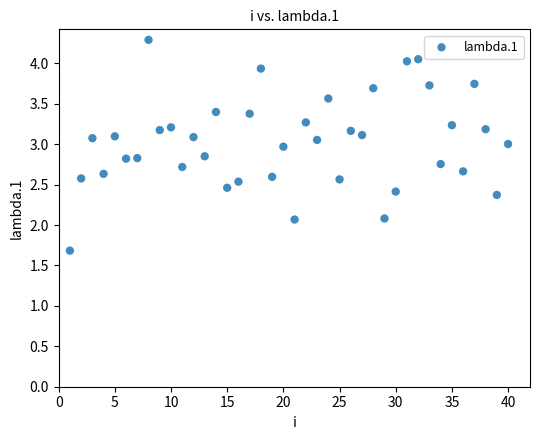

What is the range of X values (max minus min)?

39.0